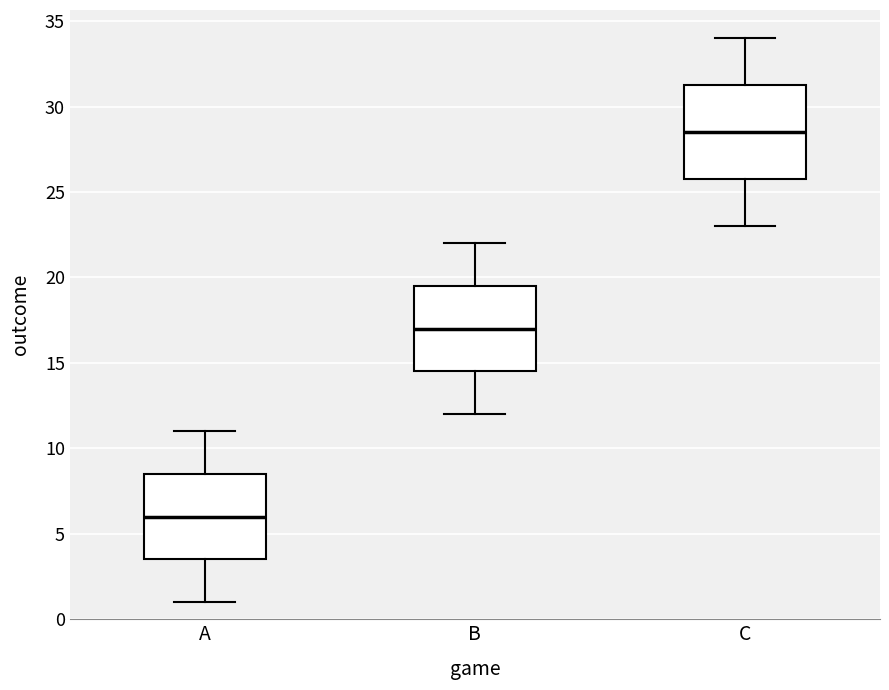

Reading left to right, transcribe this box plot: for each box, give where its median line is, the range the box spans, and where its two whiskers end, as read against the y-axis. The values are not printed on the chart, so give them approximately, as read against the axis.

A: median 6.0, box 3.5 to 8.5, whiskers 1.0 to 11.0
B: median 17.0, box 14.5 to 19.5, whiskers 12.0 to 22.0
C: median 28.5, box 26.0 to 31.5, whiskers 23.0 to 34.0